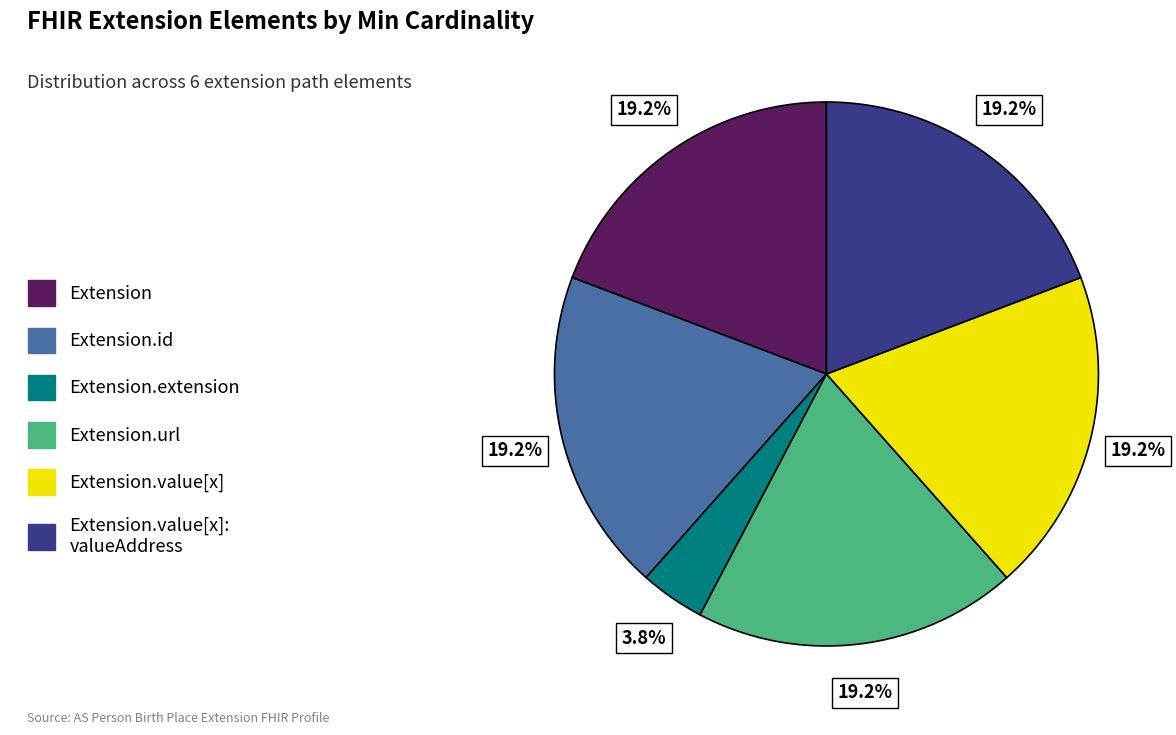

Does any single category account for the majority?

No